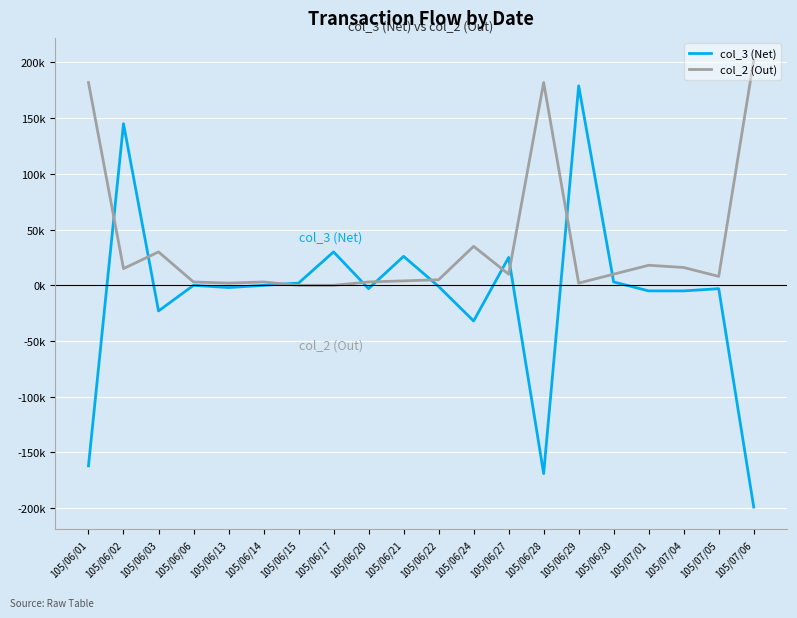

What is the spread (max minus min) of values at 105/06/03?

53000